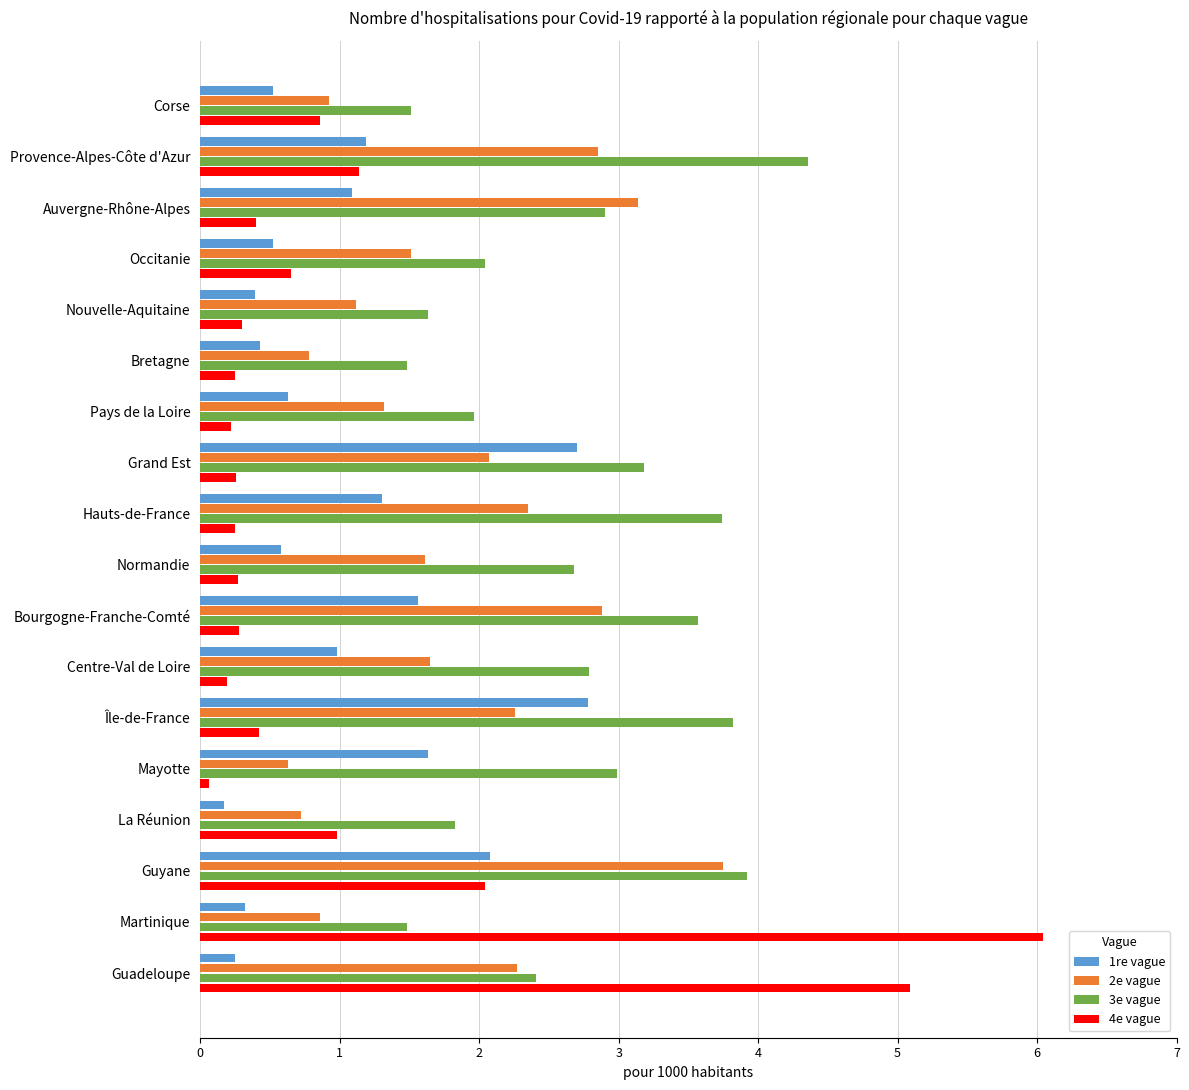

List the series in order of their peak value, lowest first.

1re vague, 2e vague, 3e vague, 4e vague